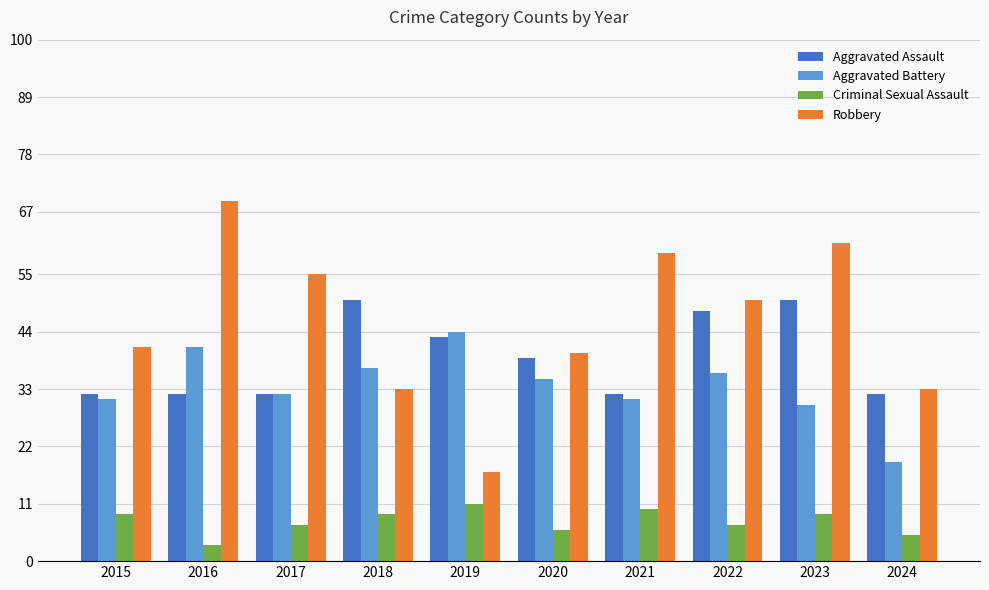

What is the approximate value of Criminal Sexual Assault at 2020?

6